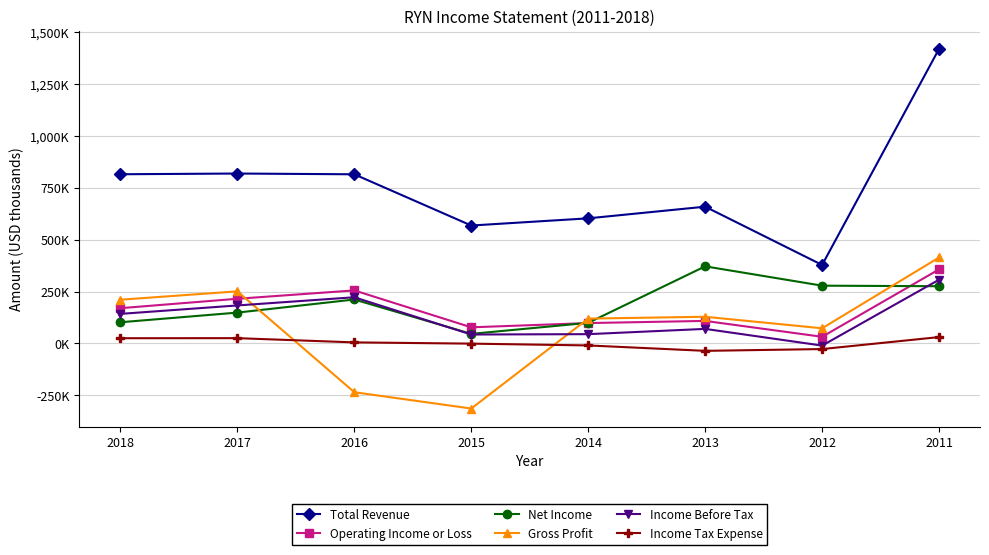

Reading right to left, extract all data points from this chart.

Total Revenue: 1421000	378600	659700	603500	568800	815900	819600	816100
Operating Income or Loss: 357300	32100	108700	98300	77800	255800	215500	170100
Net Income: 276000	278700	371900	99300	46200	212000	148800	102200
Gross Profit: 414700	73100	128700	119800	-314000	-235200	251300	210900
Income Before Tax: 307400	-10300	70200	44800	43100	222800	183300	142600
Income Tax Expense: 30700	-27100	-35700	-9600	-900	5100	25500	25200